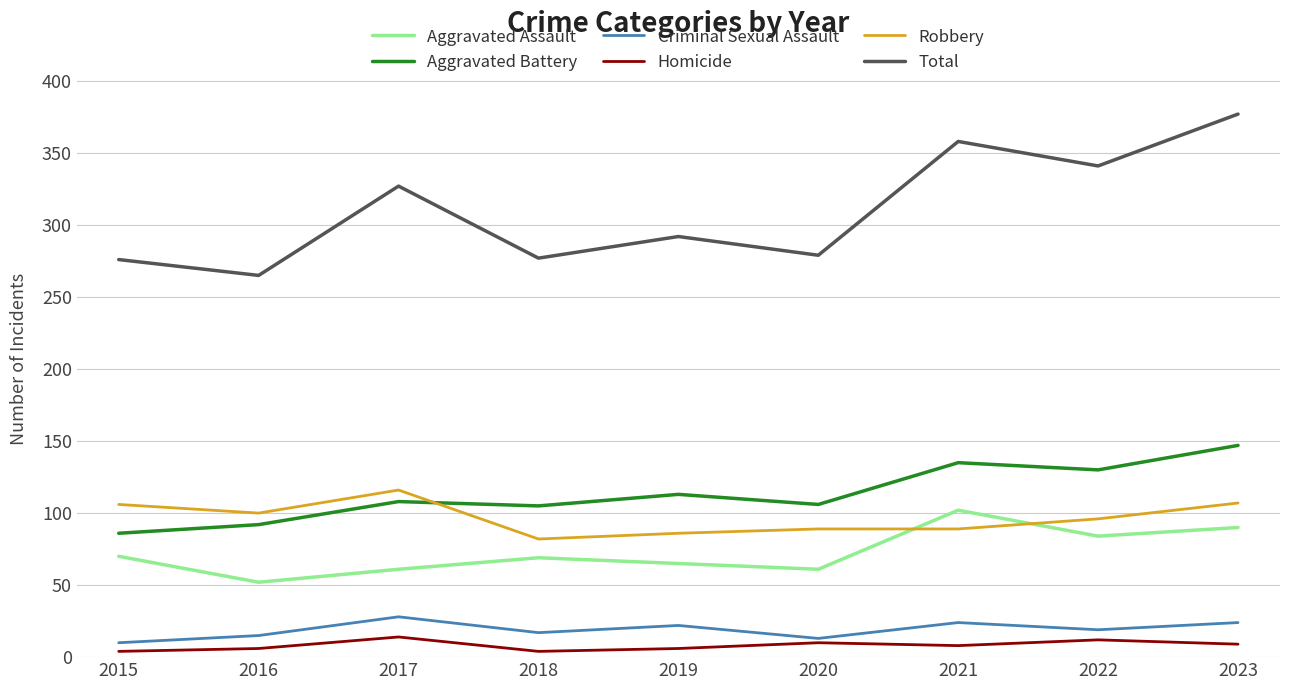

What is the lowest value of the Total series?

265